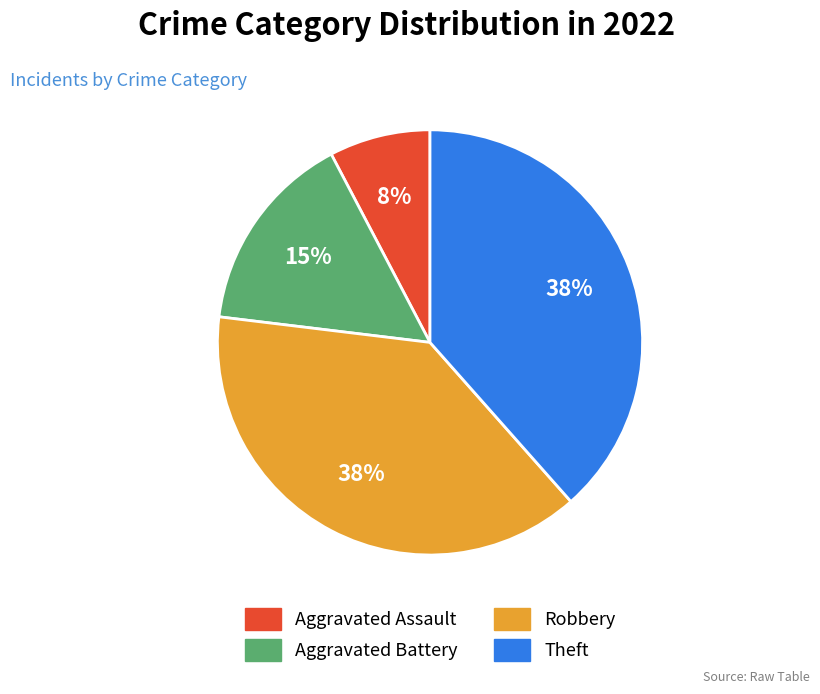

Which slice is the smallest?

Aggravated Assault